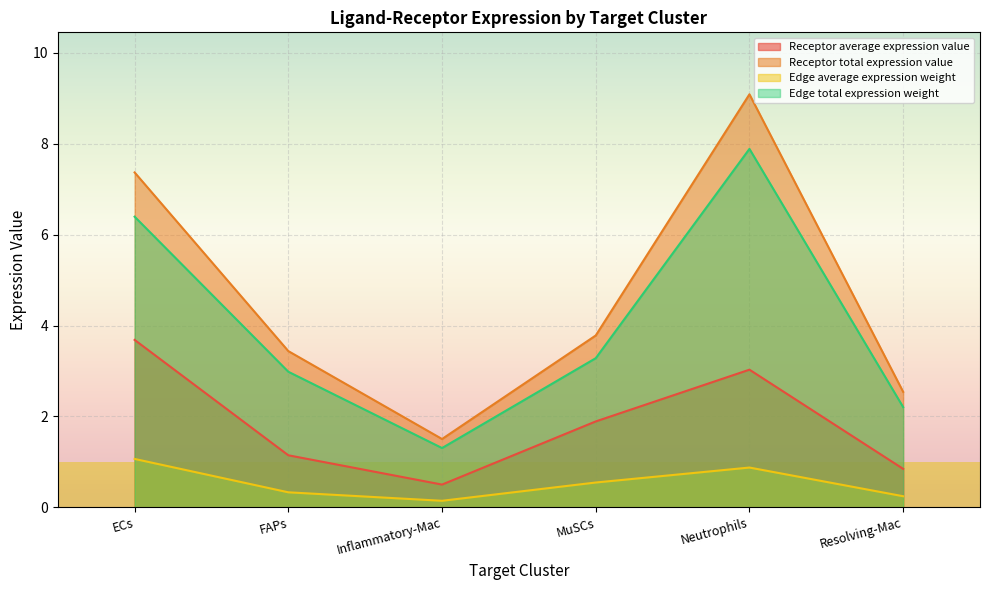

Which category has the highest value across all series?

Neutrophils